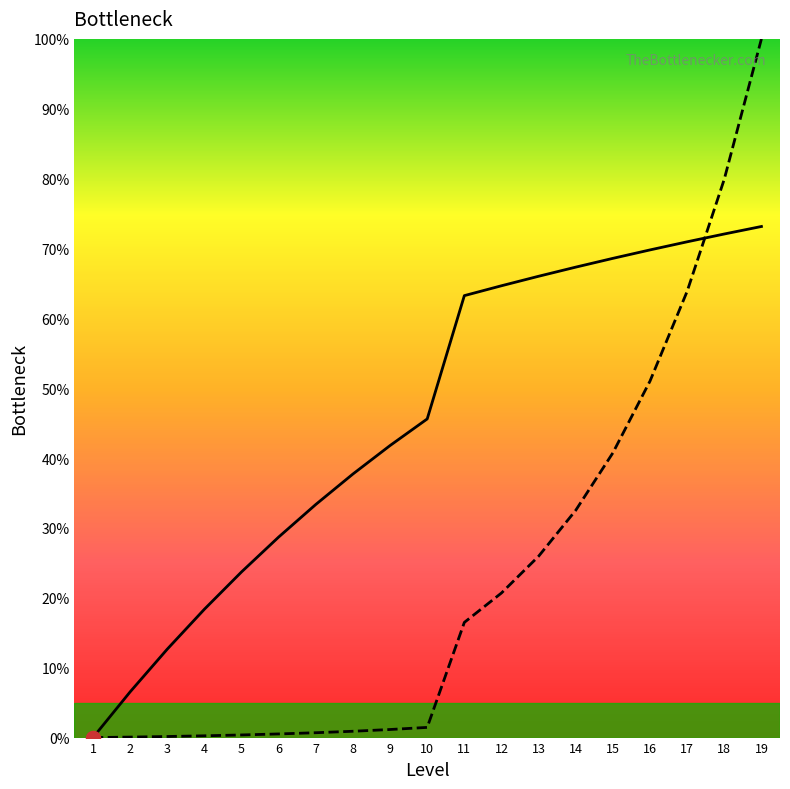

At which category is the sum across all series the highest?

19